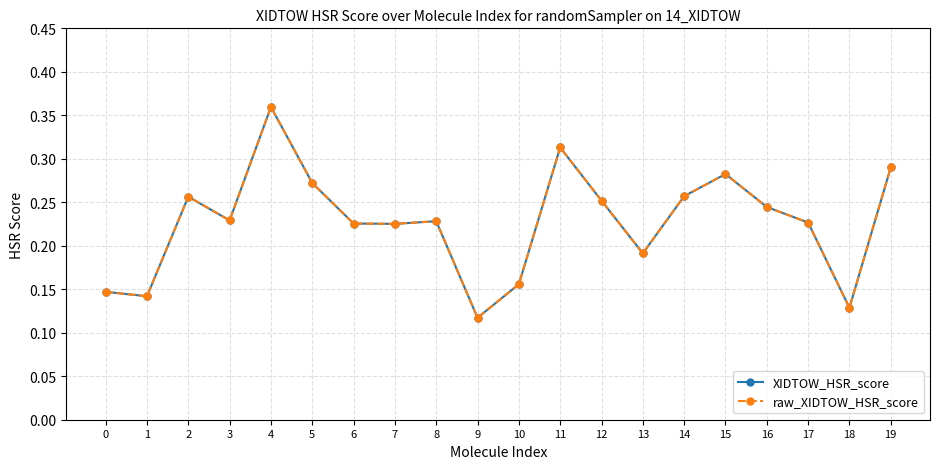

The value of raw_XIDTOW_HSR_score at 6 is 0.3. True or false?

False